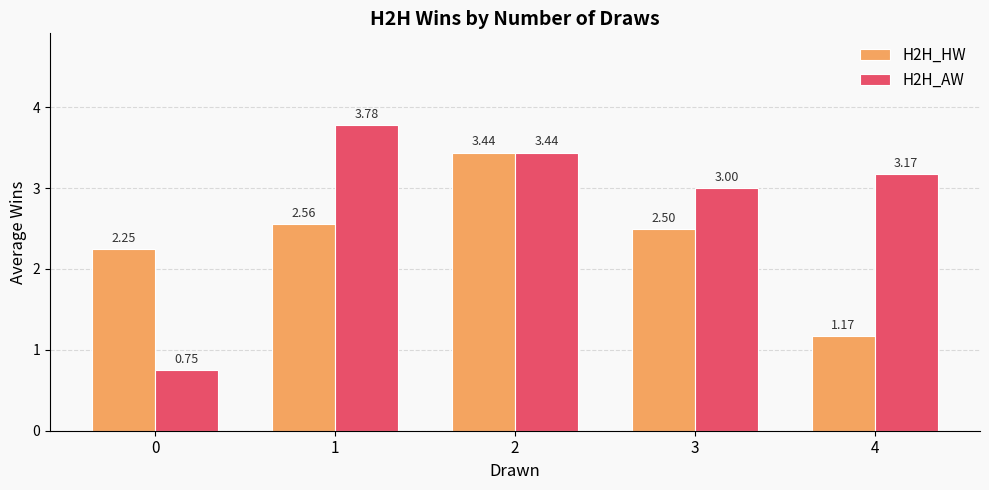

Is the value of H2H_HW at 0 greater than the value of H2H_AW at 0?

Yes